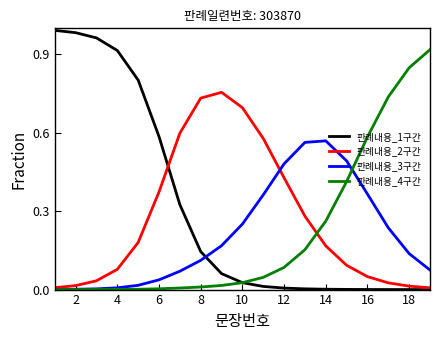

At how many categories does at least one series exceed 0?

19